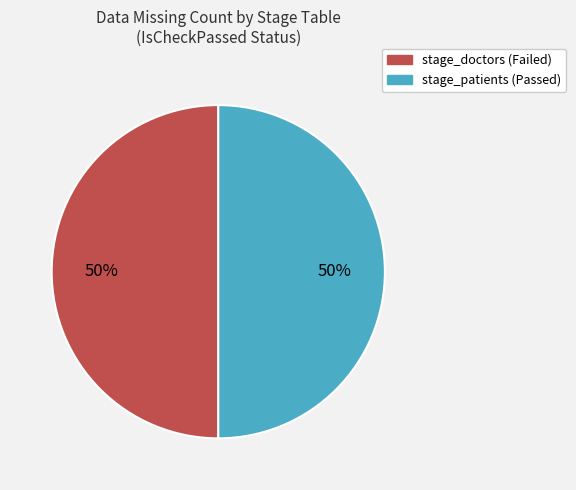

Do stage_doctors and stage_patients together represent more than half of the pie?

Yes